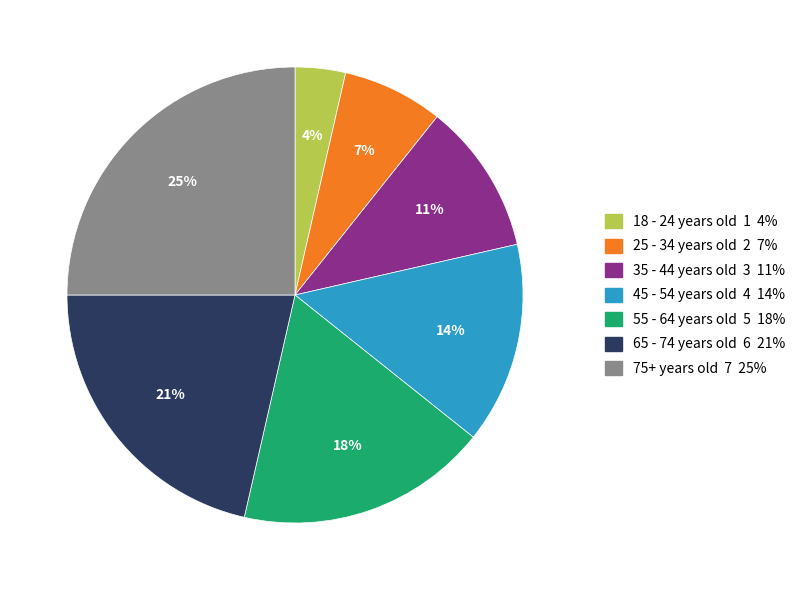

Does any single category account for the majority?

No